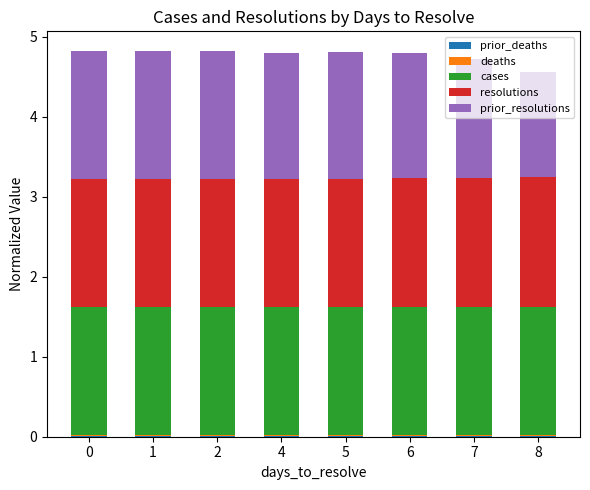

How many resolutions values are between 1 and 2?

8